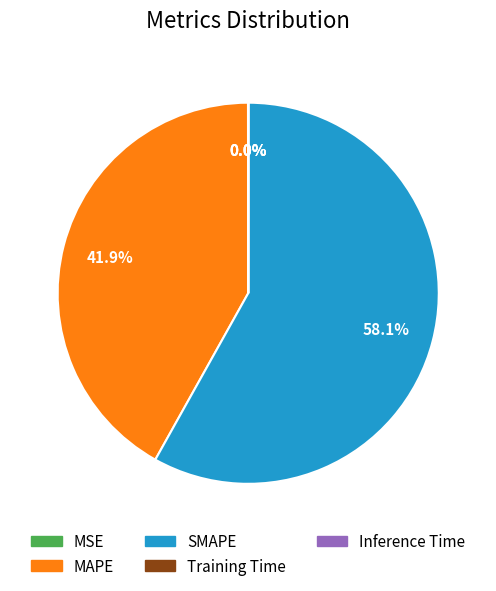

What is the total percentage of SMAPE and MAPE?

100.0%